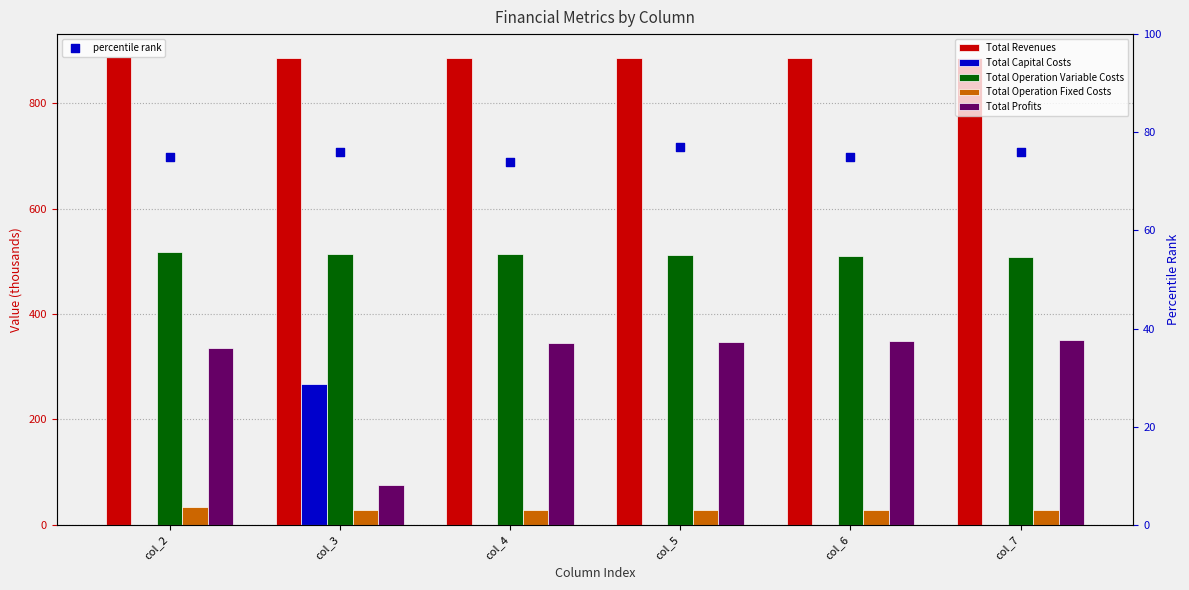

What is the total value across all series at col_2?

1848.2